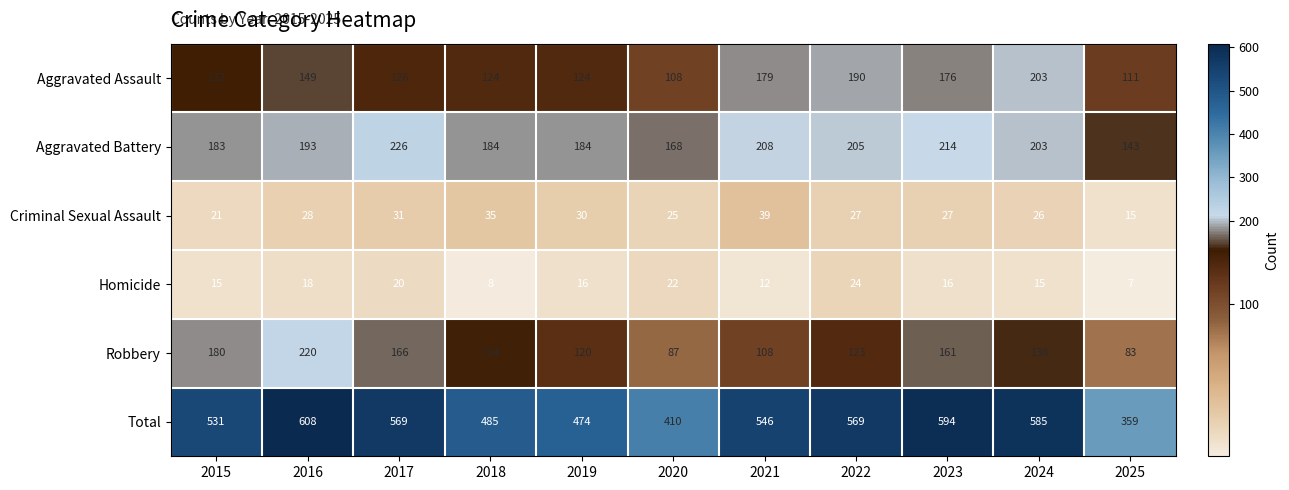

Between 2015 and 2019, which series saw the biggest shift?

Robbery